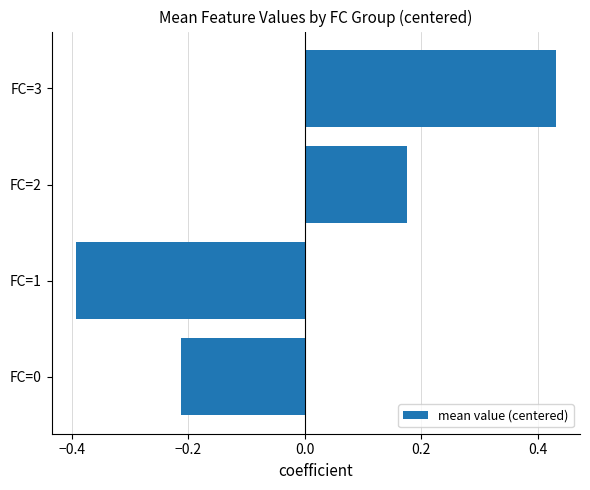

Is it true that the value at FC=0 is -0.1?

False